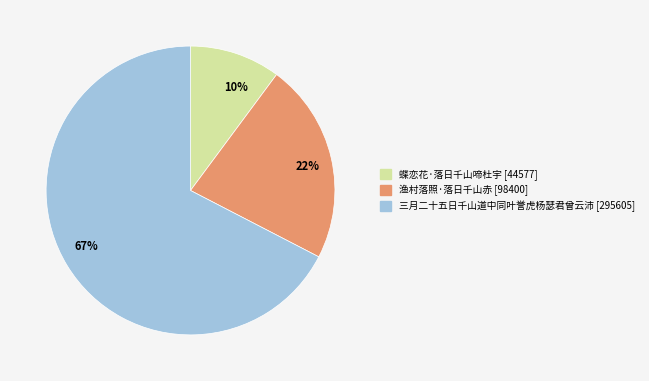

To the nearest percent, what portion does 渔村落照·落日千山赤 represent?

22%